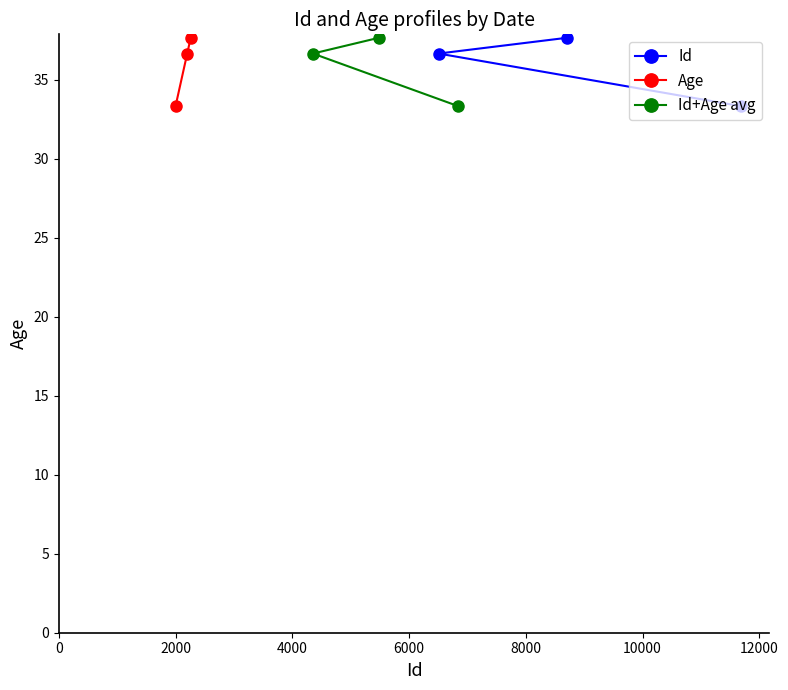

What is the smallest value displayed?

33.3